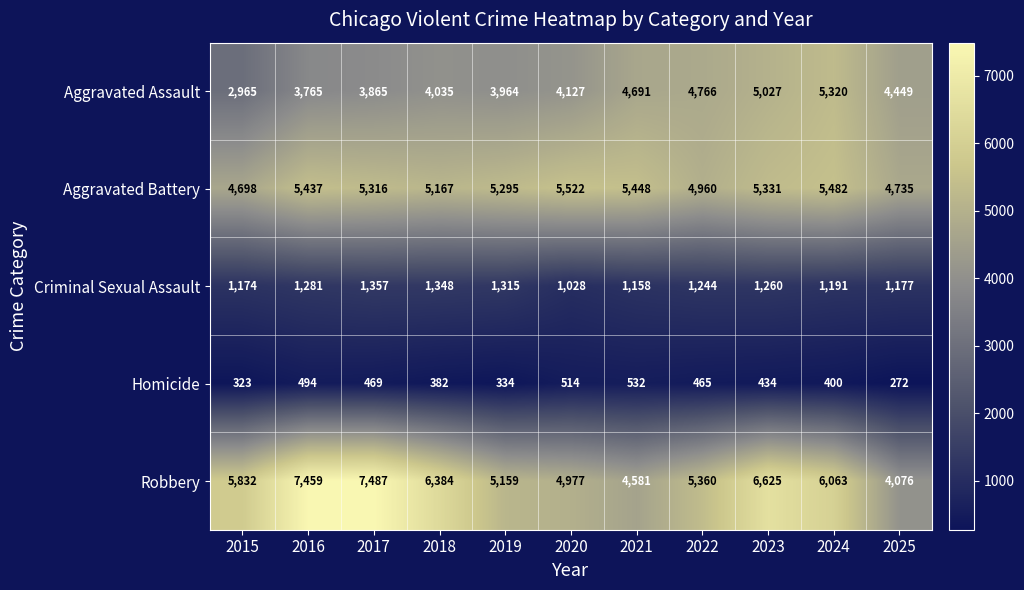

How many categories are shown in the chart?

11